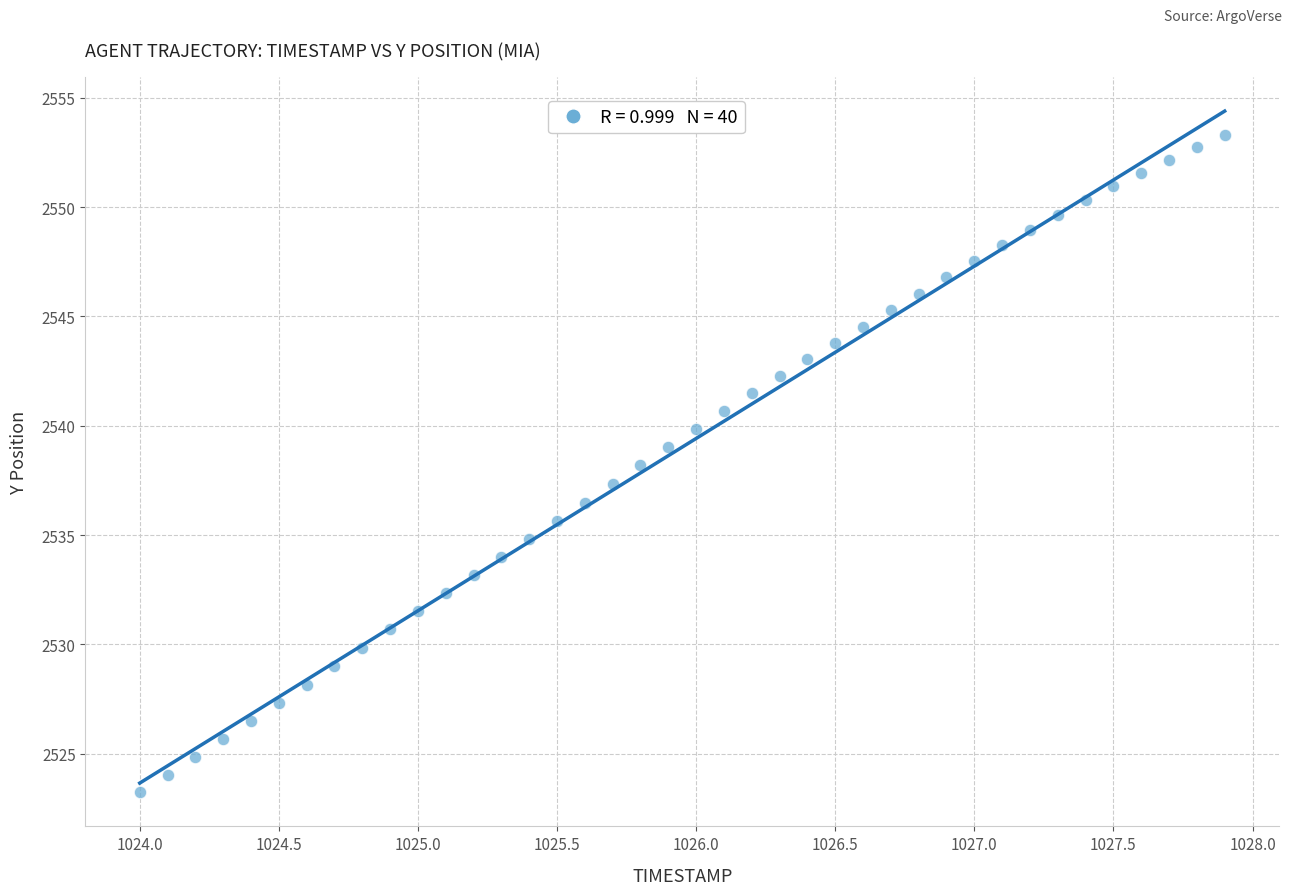

What is the range of Y values (max minus min)?

30.1